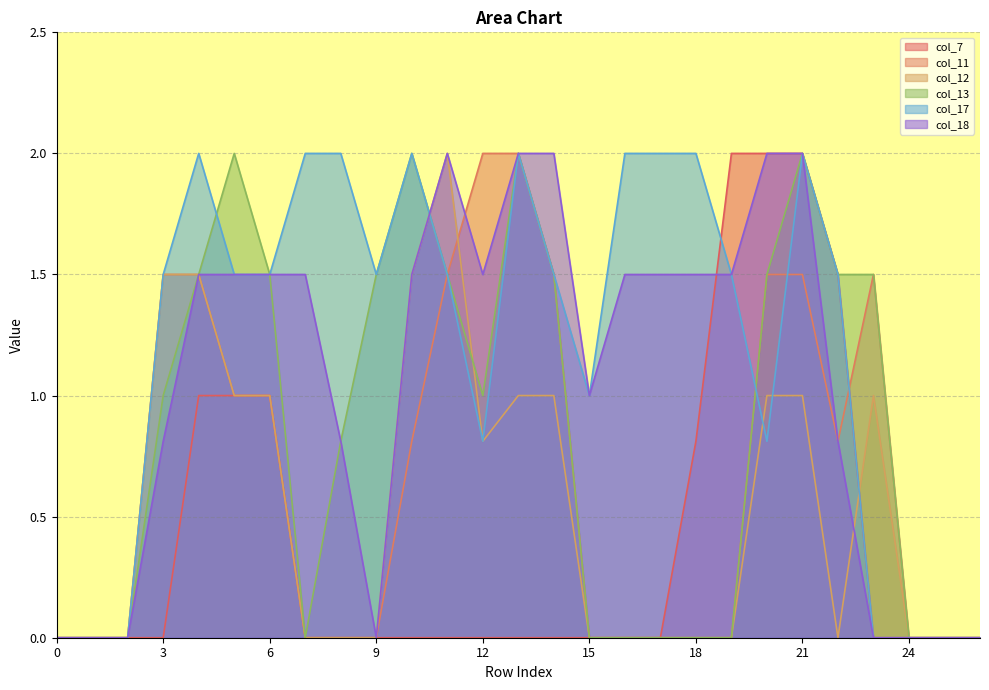

What is the value of the col_11 point at the 22nd from the left?

1.5